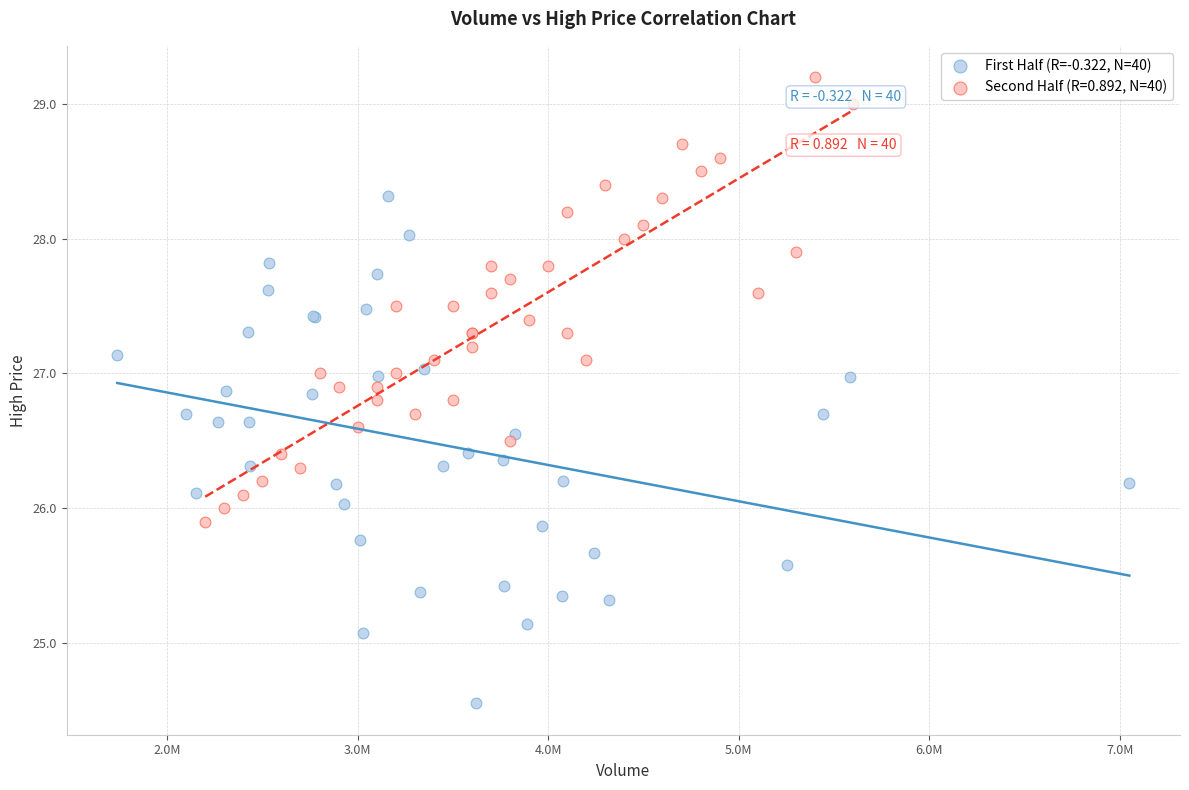

Which series reaches the minimum Y coordinate?

First Half (R=-0.322, N=40)